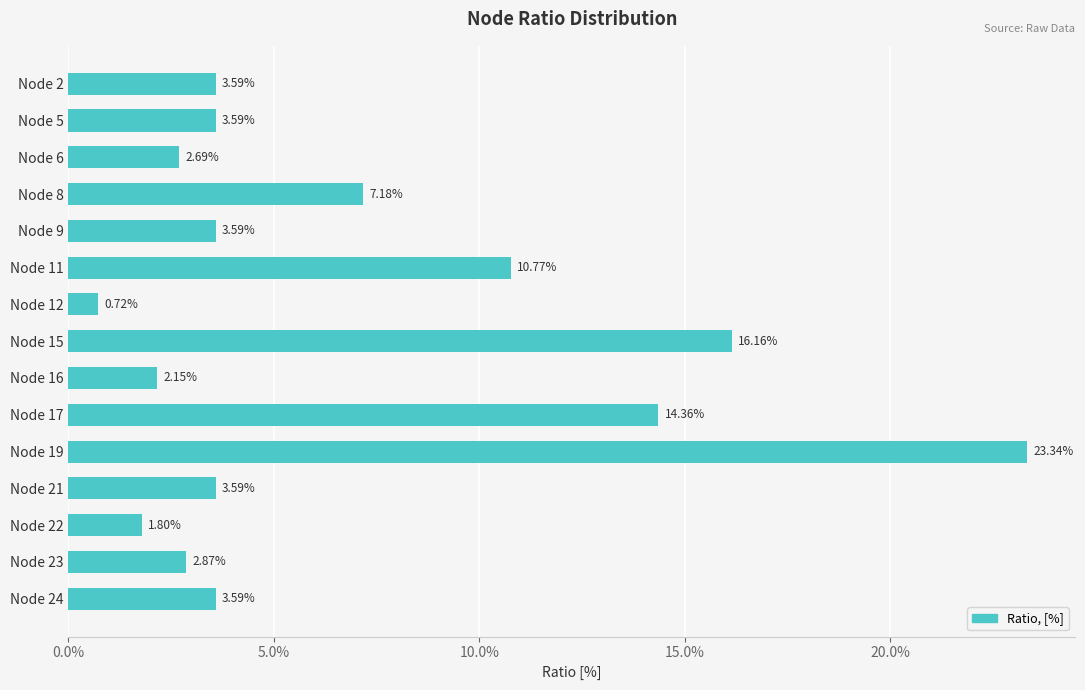

Approximately how many times larger is the value at Node 2 compared to Node 8?

0.5